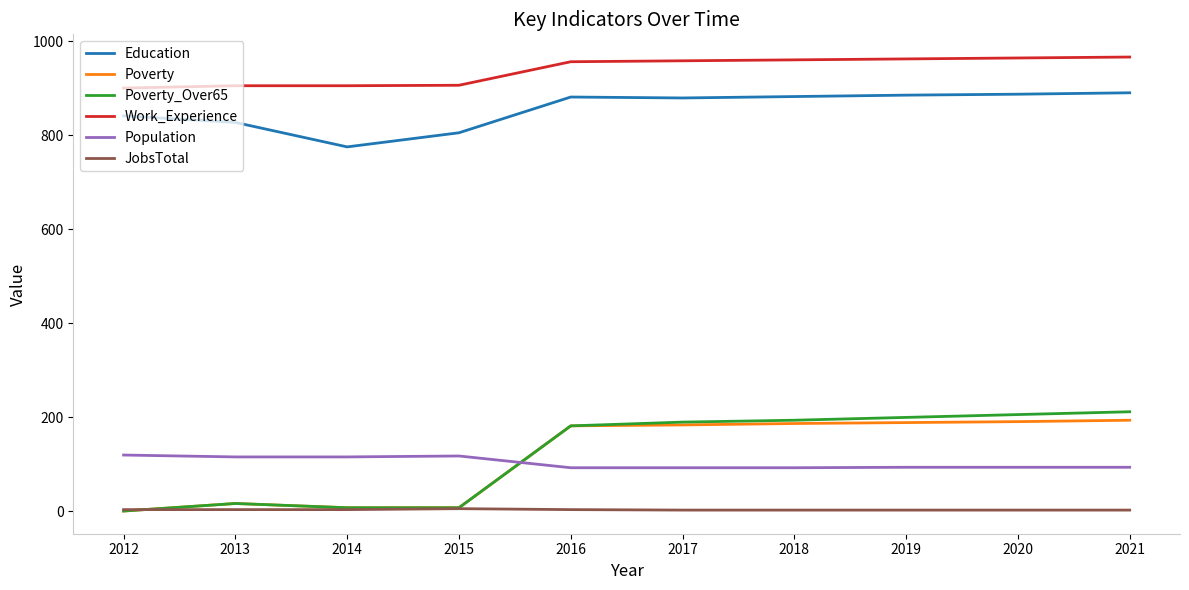

Which series has the widest spread of values?

Poverty_Over65